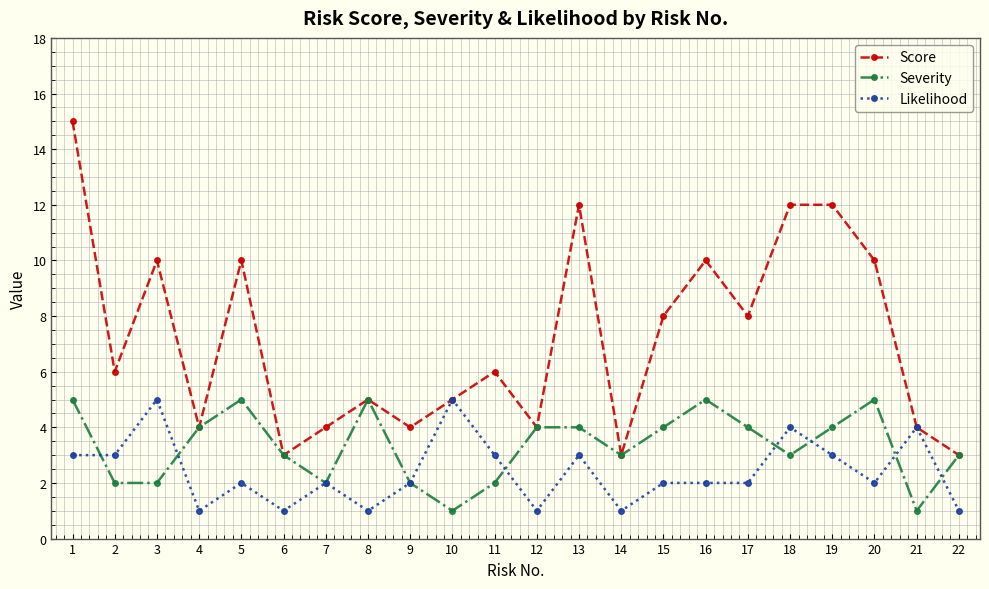

Does the chart have visible grid lines?

Yes